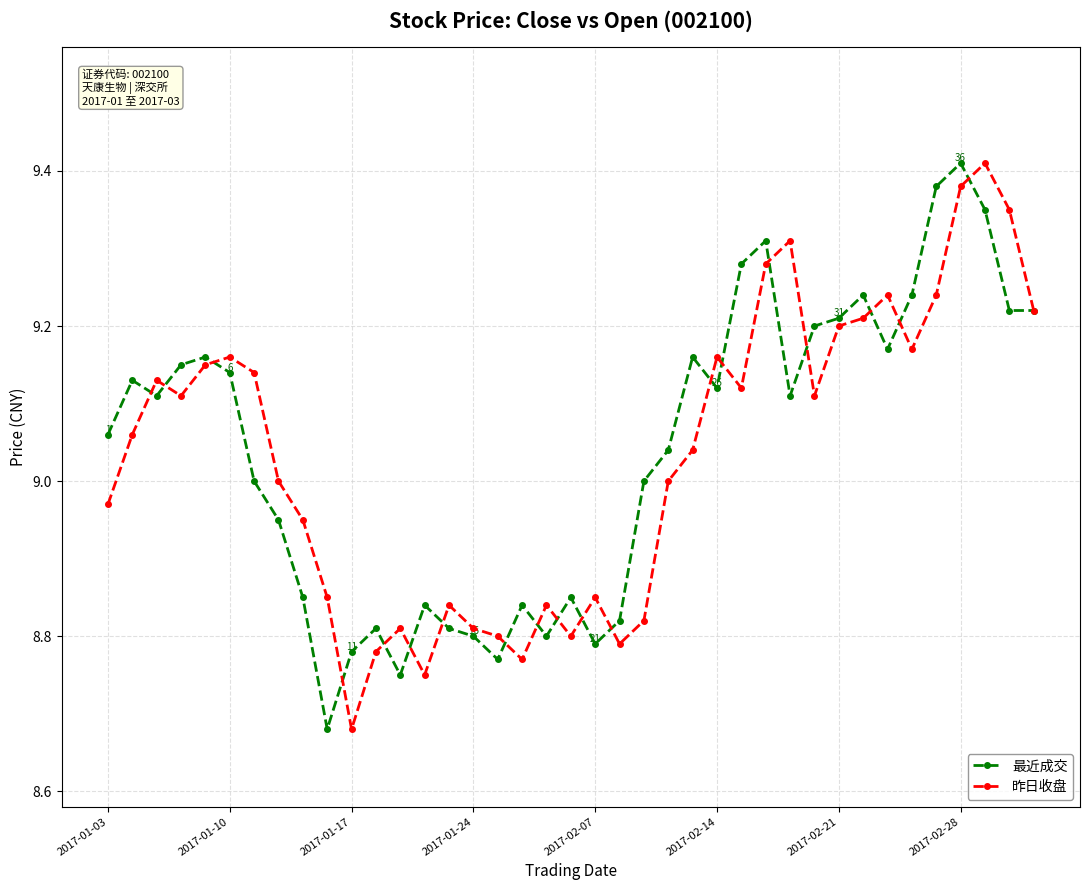

Reading left to right, list all the values displayed in this chart.

最近成交: 9.1	9.1	9.1	9.2	9.2	9.1	9.0	8.9	8.8	8.7	8.8	8.8	8.8	8.8	8.8	8.8	8.8	8.8	8.8	8.8	8.8	8.8	9.0	9.0	9.2	9.1	9.3	9.3	9.1	9.2	9.2	9.2	9.2	9.2	9.4	9.4	9.3	9.2	9.2
昨日收盘: 9.0	9.1	9.1	9.1	9.2	9.2	9.1	9.0	8.9	8.8	8.7	8.8	8.8	8.8	8.8	8.8	8.8	8.8	8.8	8.8	8.8	8.8	8.8	9.0	9.0	9.2	9.1	9.3	9.3	9.1	9.2	9.2	9.2	9.2	9.2	9.4	9.4	9.3	9.2